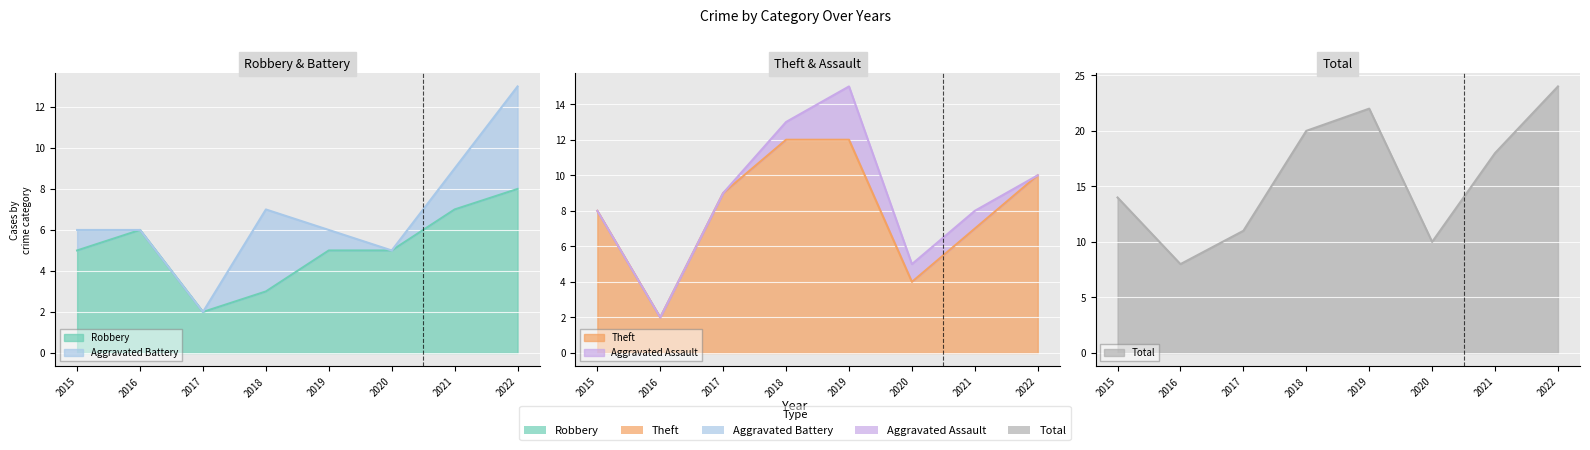

What is the difference between the Theft values at 2022 and 2016?

8